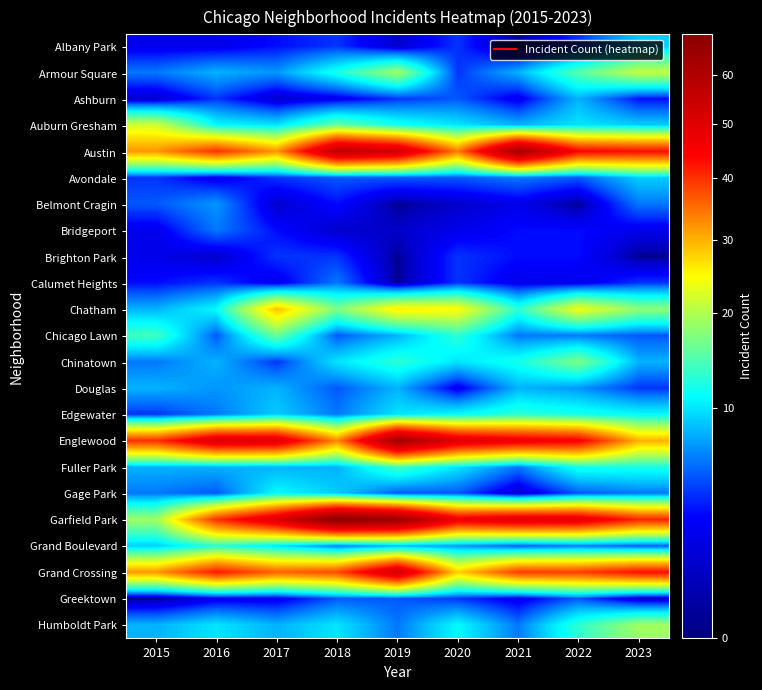

At how many categories does at least one series exceed 61?

3